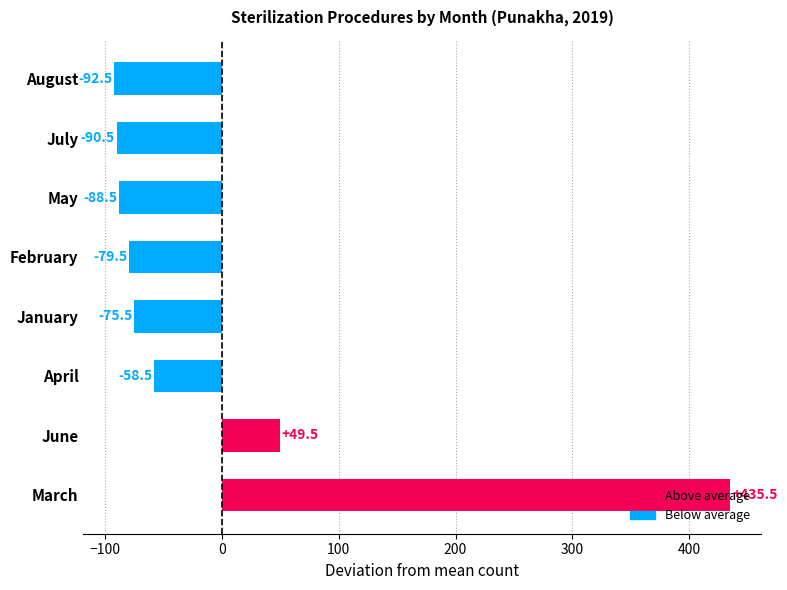

Rank the categories by value from highest to lowest.

March, June, April, January, February, May, July, August